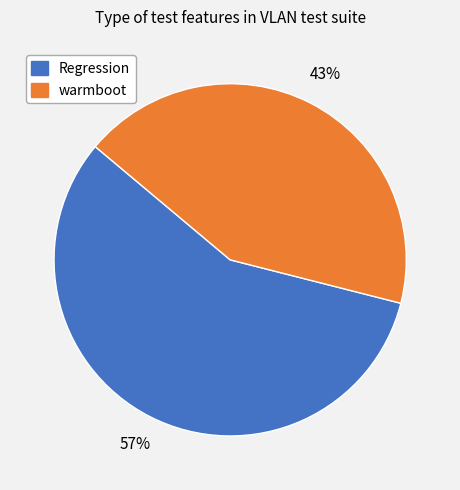

Does any single category account for the majority?

Yes